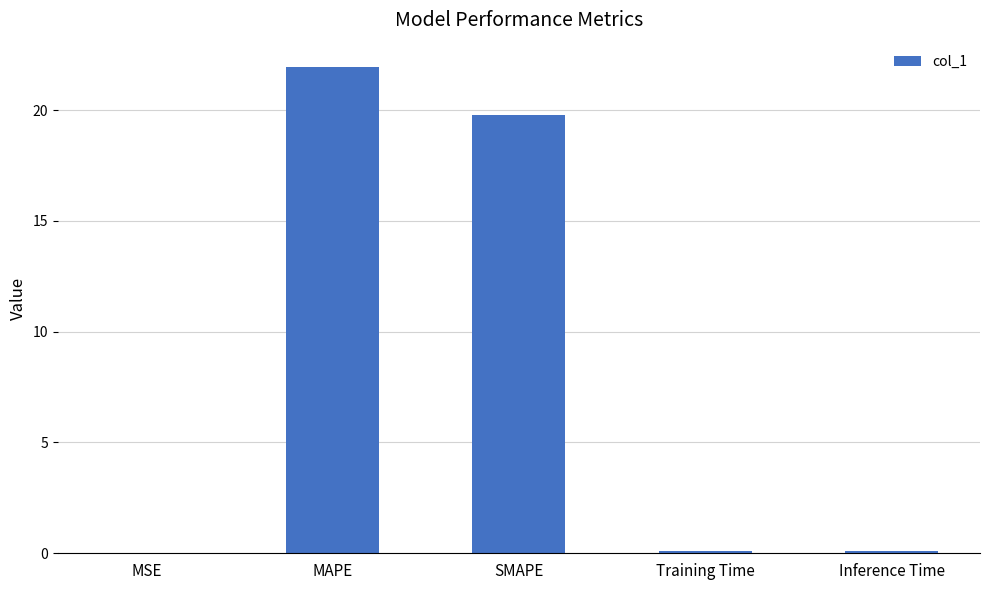

The chart shows a value of 0.0 at MSE. True or false?

True